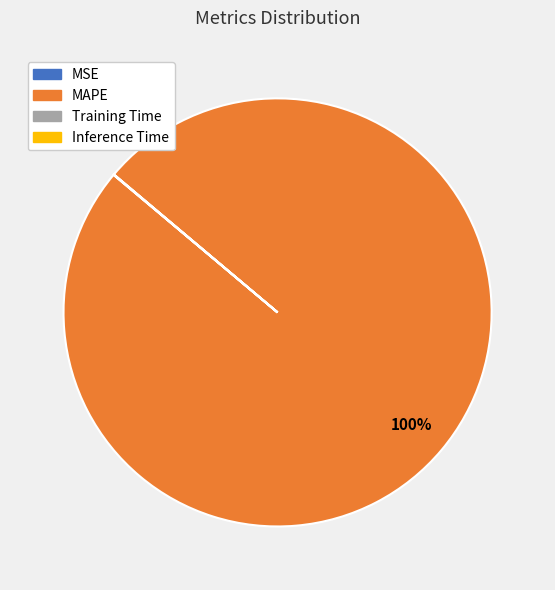

True or false: MAPE accounts for 100% of the total.

True